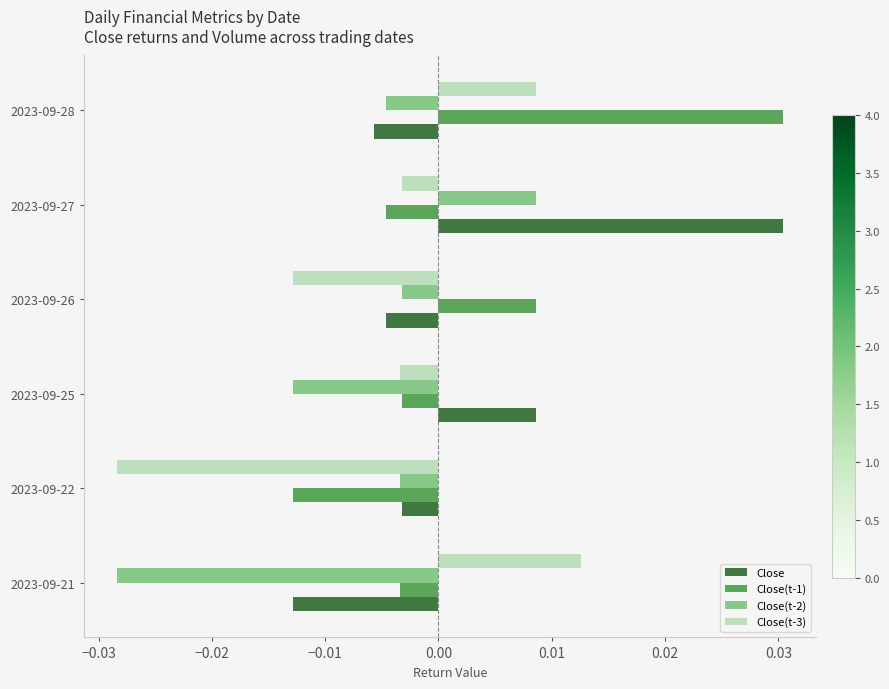

Is the value of Close(t-1) at 2023-09-25 greater than the value of Close(t-3) at 2023-09-26?

Yes